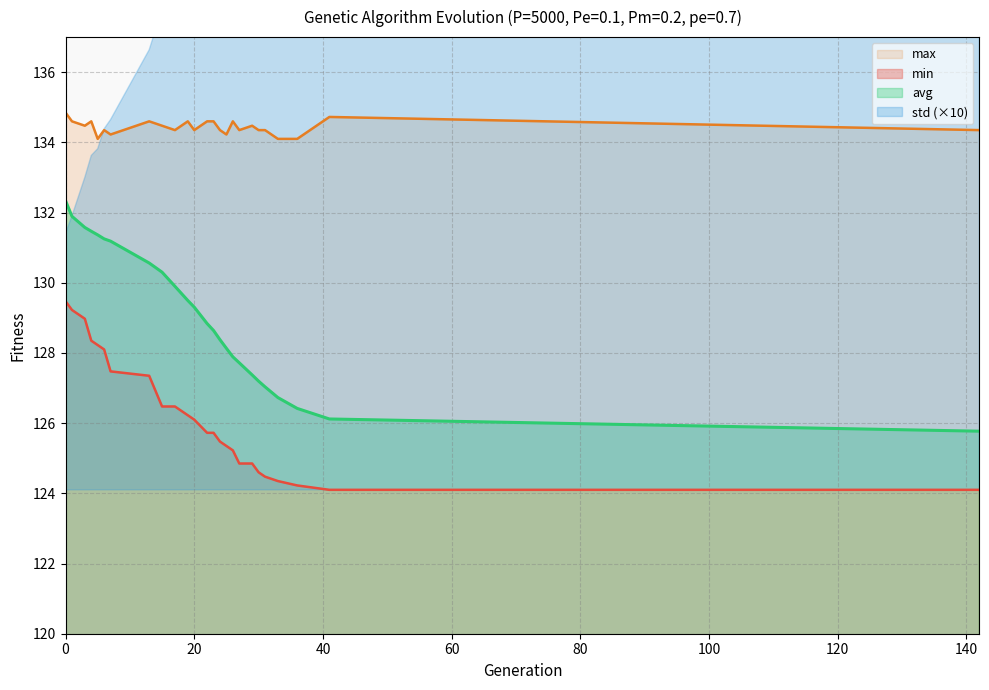

How many lines are shown in the chart?

3